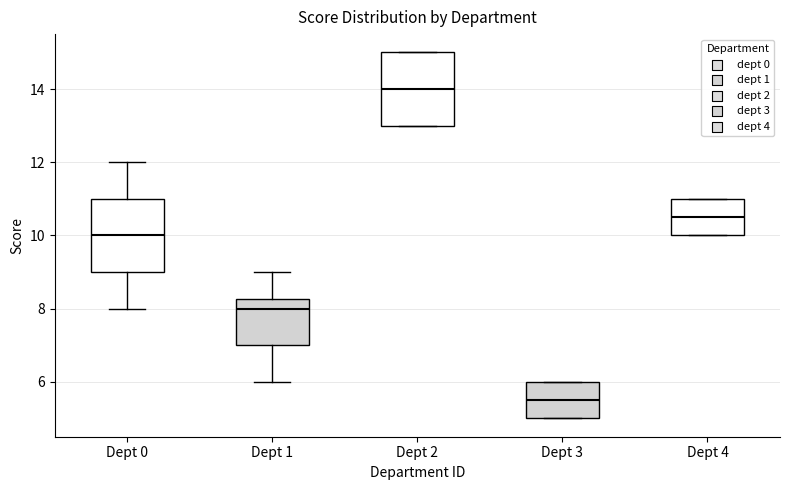

Reading left to right, transcribe this box plot: for each box, give where its median line is, the range the box spans, and where its two whiskers end, as read against the y-axis. The values are not printed on the chart, so give them approximately, as read against the axis.

Dept 0: median 10.0, box 9.0 to 11.0, whiskers 8.0 to 12.0
Dept 1: median 8.0, box 7.0 to 8.2, whiskers 6.0 to 9.0
Dept 2: median 14.0, box 13.0 to 15.0, whiskers 13.0 to 15.0
Dept 3: median 5.6, box 5.0 to 6.0, whiskers 5.0 to 6.0
Dept 4: median 10.6, box 10.0 to 11.0, whiskers 10.0 to 11.0